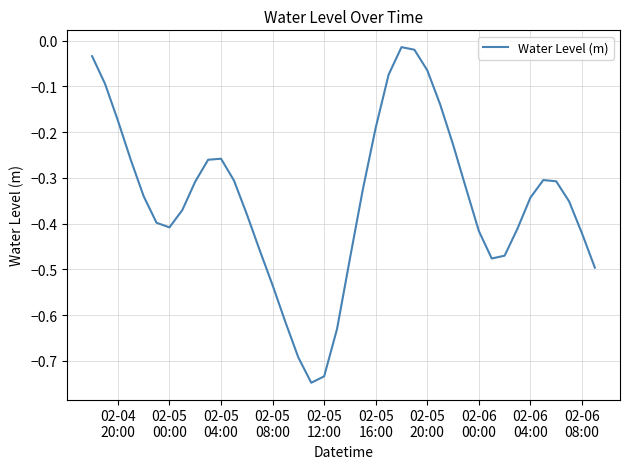

How many lines are shown in the chart?

1